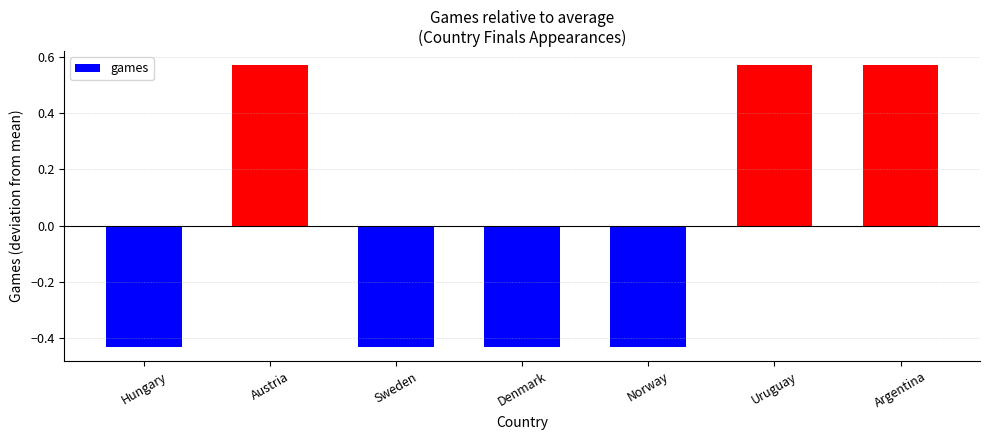

At which label does the data first exceed 0?

Austria